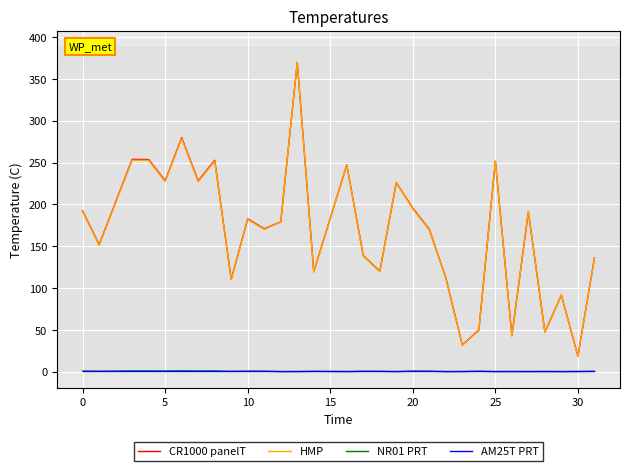

True or false: AM25T PRT and CR1000 panelT intersect in this chart.

False